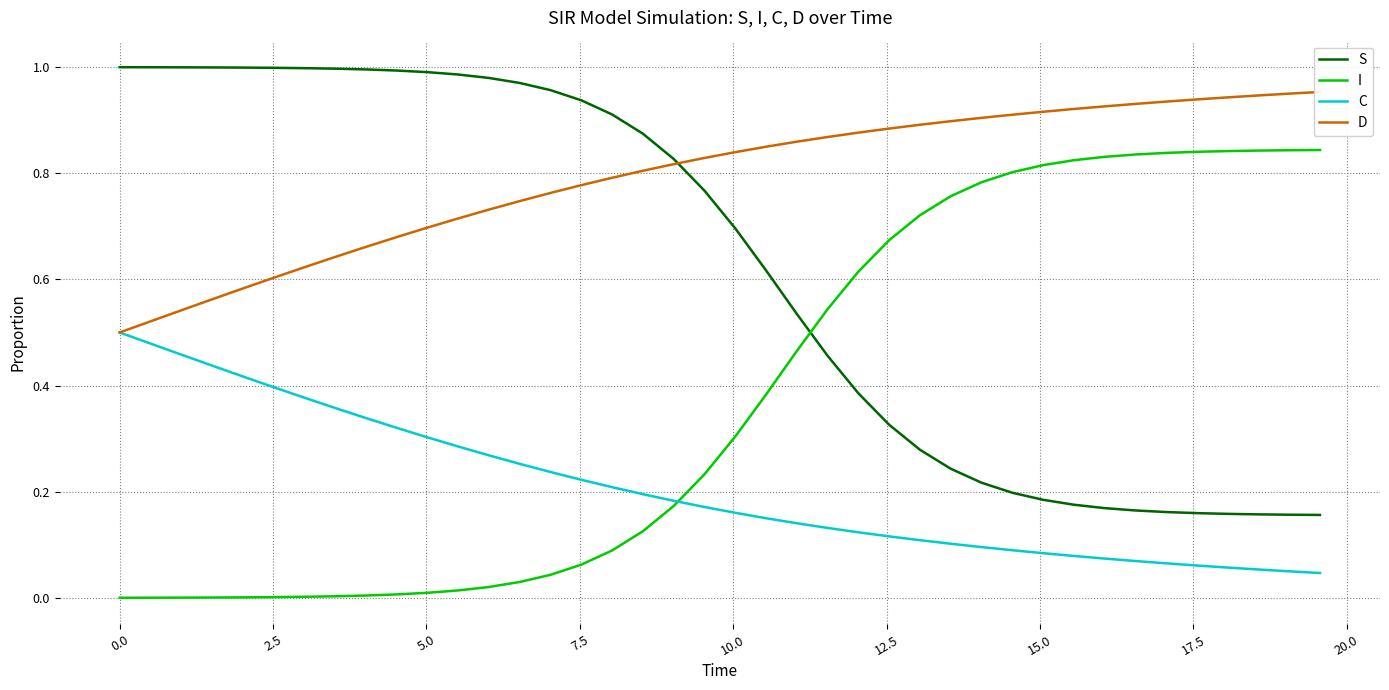

True or false: S and C intersect in this chart.

False